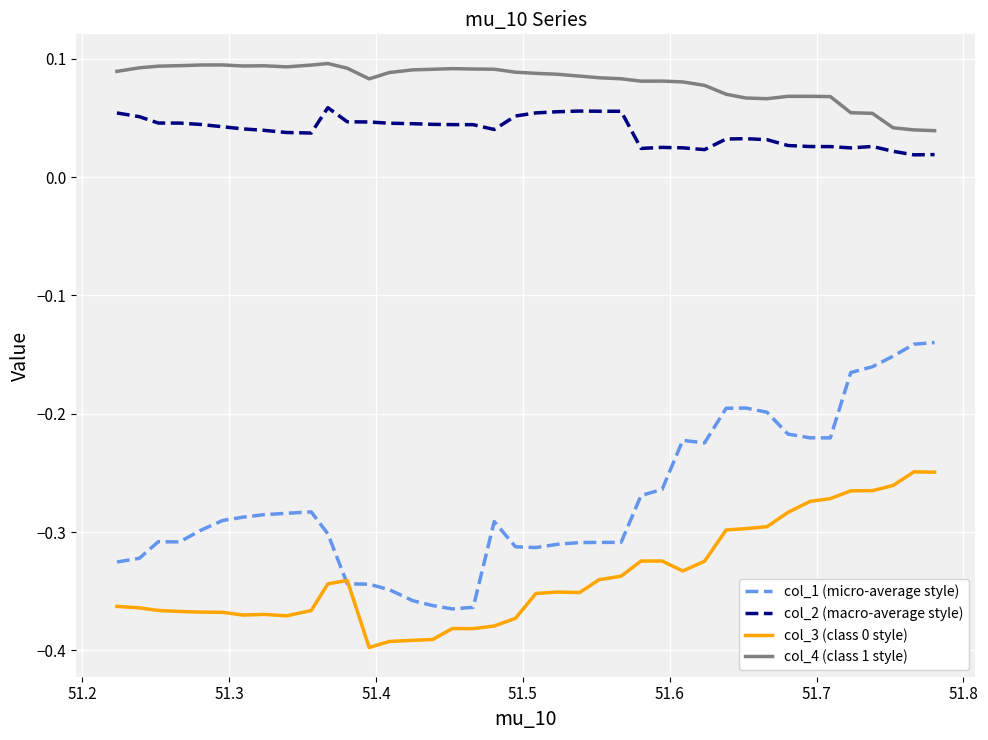

Which series has the largest total across all categories?

col_4 (class 1 style)